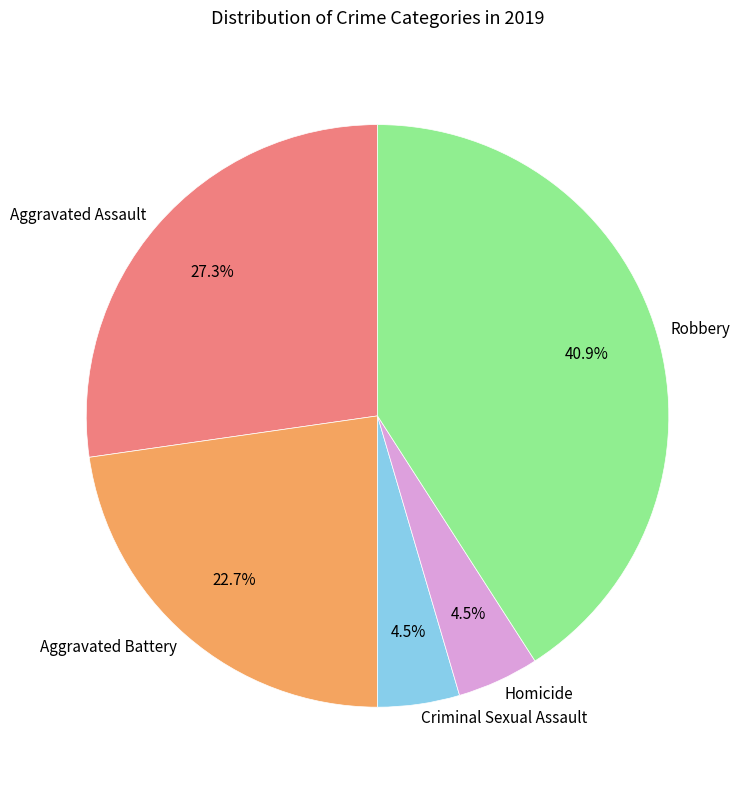

What is the total percentage of Aggravated Assault and Criminal Sexual Assault?

31.8%